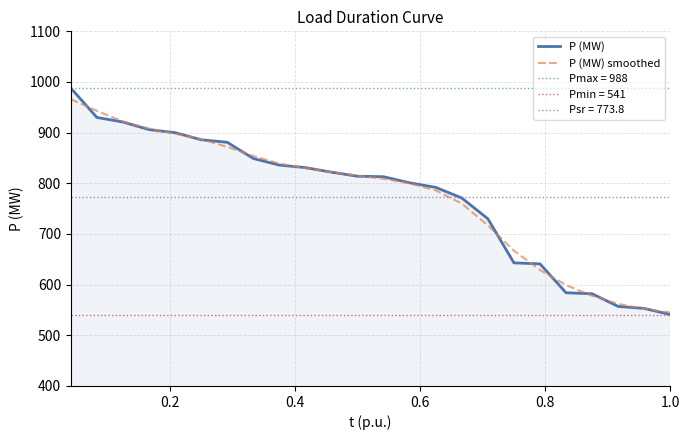

How many lines are shown in the chart?

2